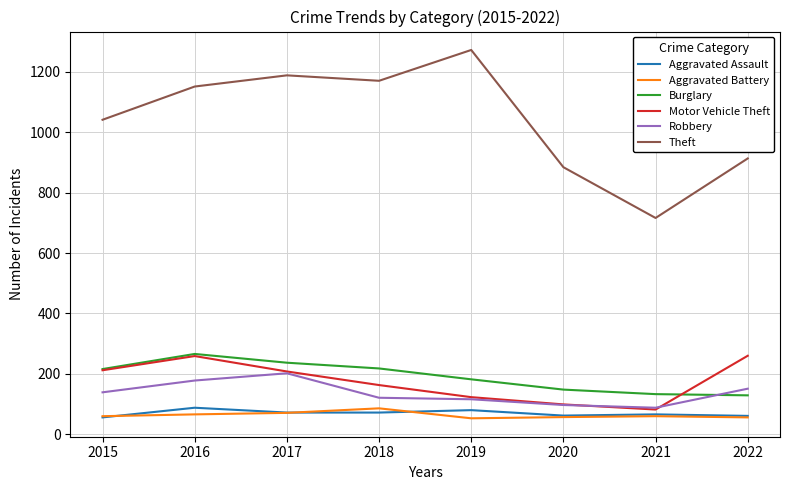

What is the average value of the Aggravated Battery series?

64